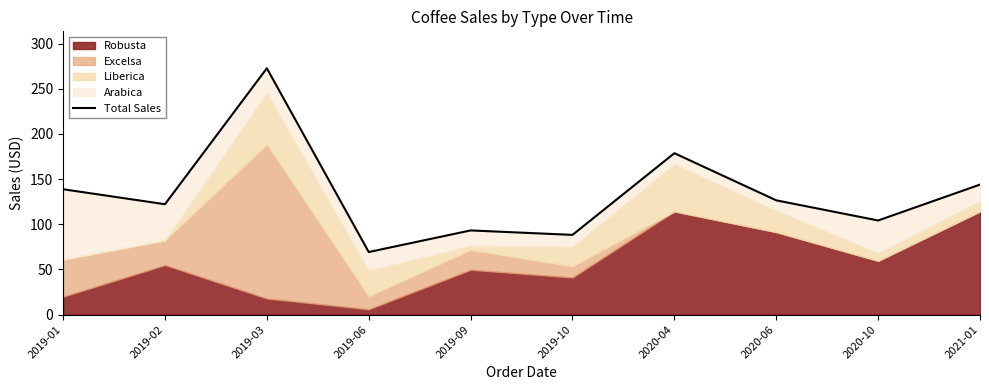

Where is the first local maximum?

2019-03